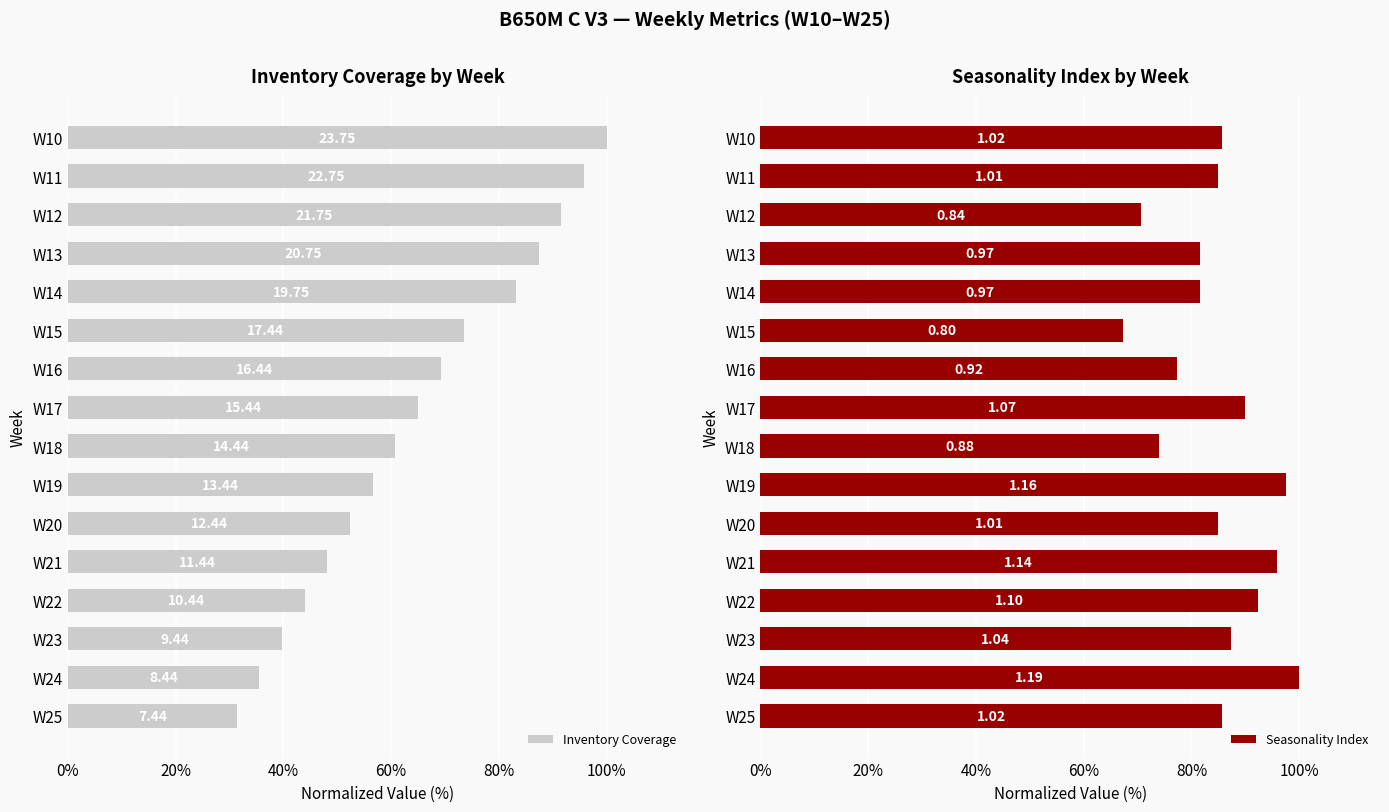

How many groups of bars are there?

16